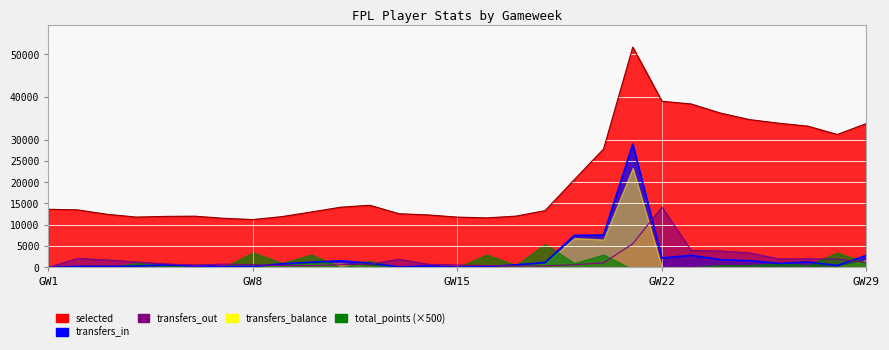

Where does the selected series first go above 13492?

GW1